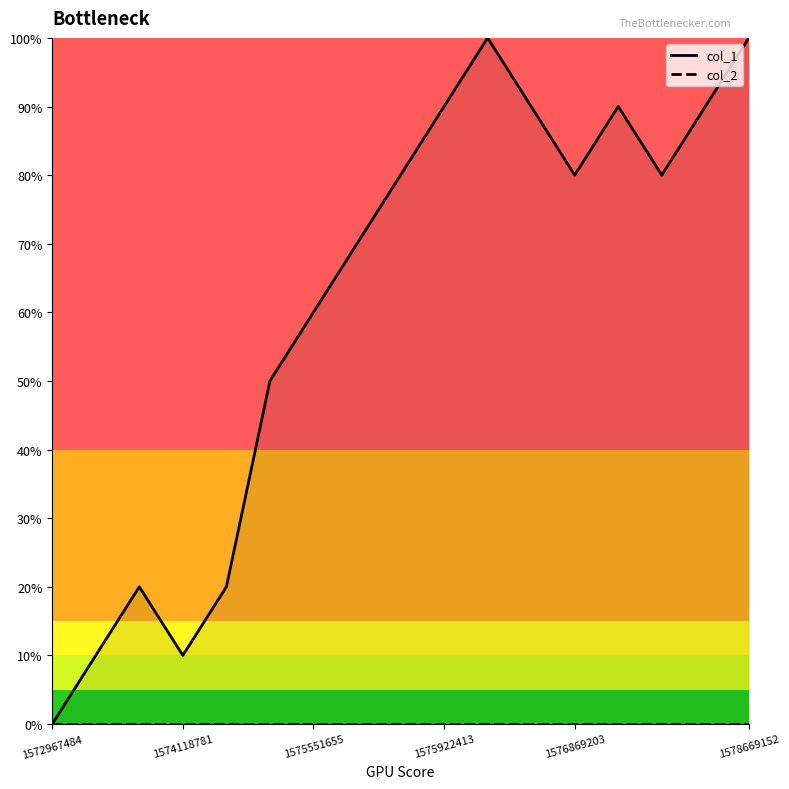

List the series in order of their peak value, highest first.

col_1, col_2